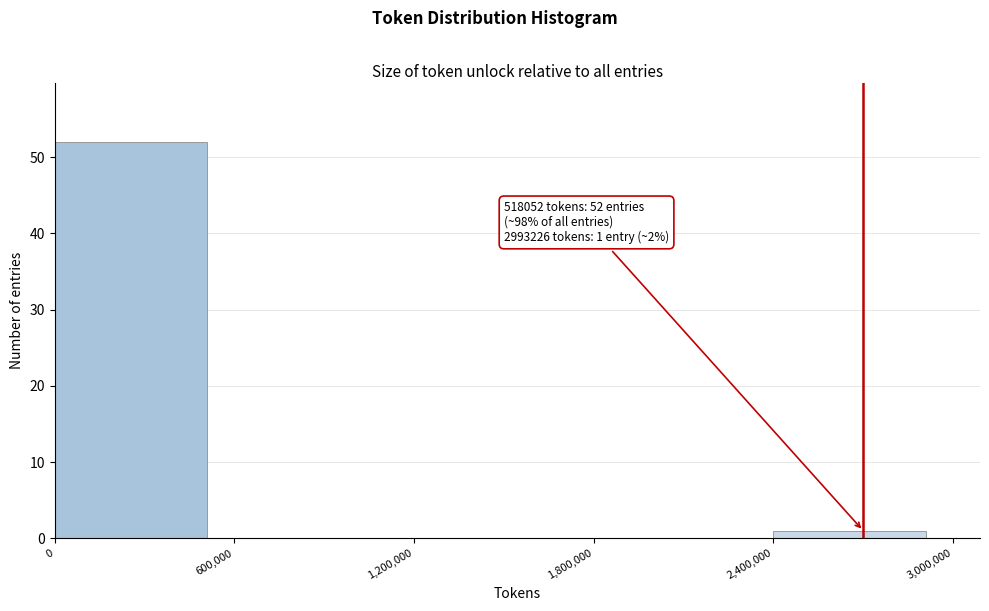

Over which range of the x-axis is the bar tallest?

0 to 600,000